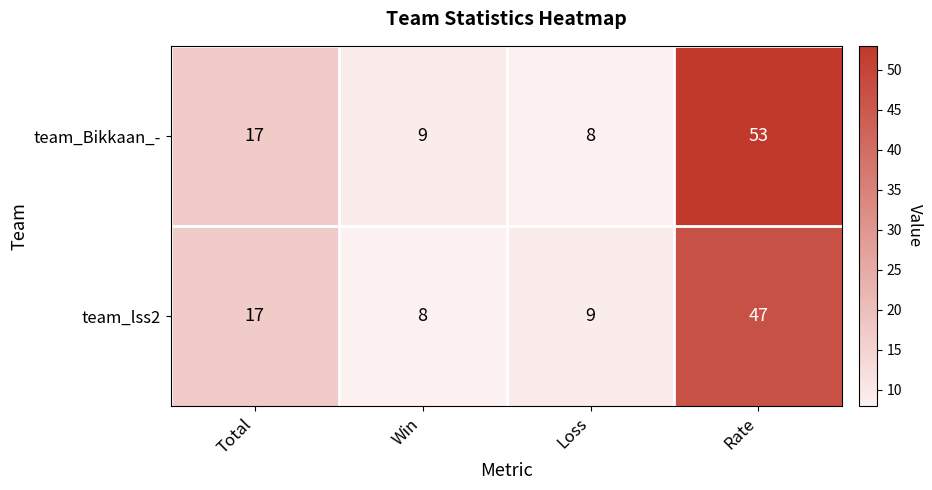

At which category does the chart reach its peak across all series?

Rate